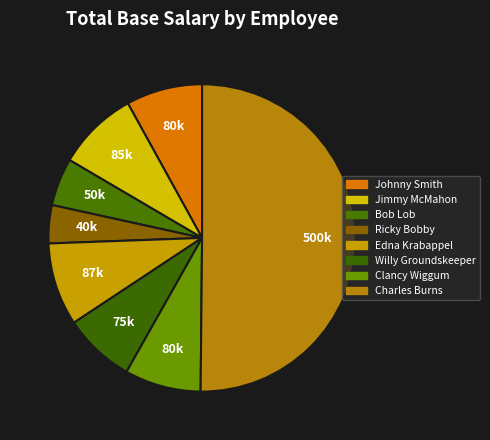

To the nearest percent, what is the difference between the largest and smallest slice percentages?

46%